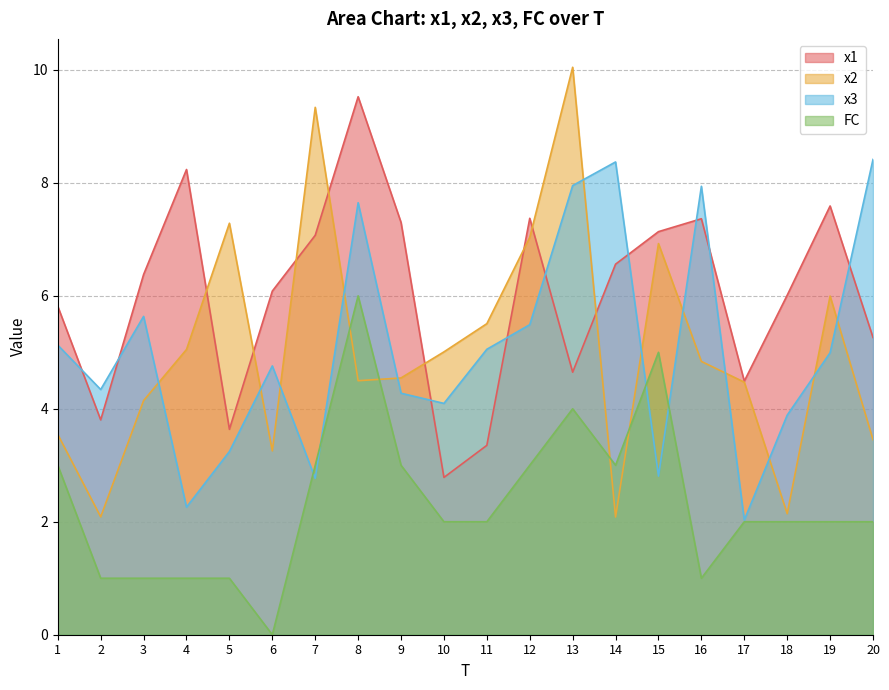

Reading left to right, transcribe all the data shown in this chart.

x1: 5.8	3.8	6.4	8.2	3.6	6.1	7.1	9.5	7.3	2.8	3.4	7.4	4.6	6.6	7.1	7.4	4.5	6.0	7.6	5.3
x2: 3.5	2.1	4.1	5.0	7.3	3.3	9.3	4.5	4.5	5.0	5.5	7.0	10.0	2.1	6.9	4.8	4.5	2.1	6.0	3.5
x3: 5.1	4.3	5.6	2.3	3.2	4.8	2.8	7.6	4.3	4.1	5.1	5.5	8.0	8.4	2.8	7.9	2.0	3.9	5.0	8.4
FC: 3.0	1.0	1.0	1.0	1.0	0.0	3.0	6.0	3.0	2.0	2.0	3.0	4.0	3.0	5.0	1.0	2.0	2.0	2.0	2.0